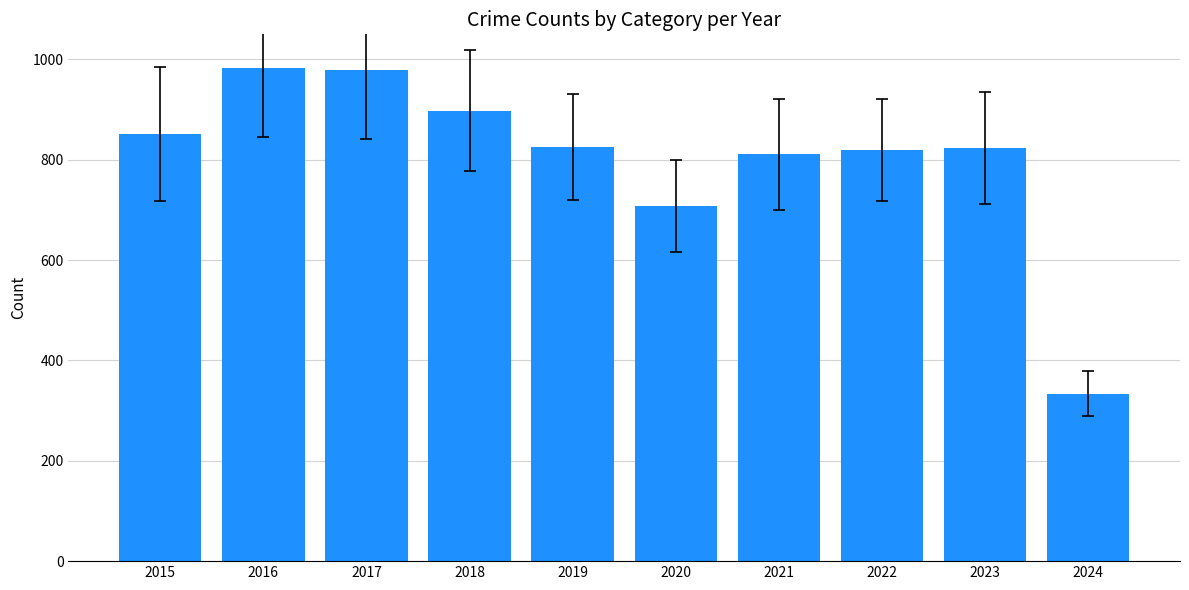

Are the bars grouped side by side (vs. stacked)?

No